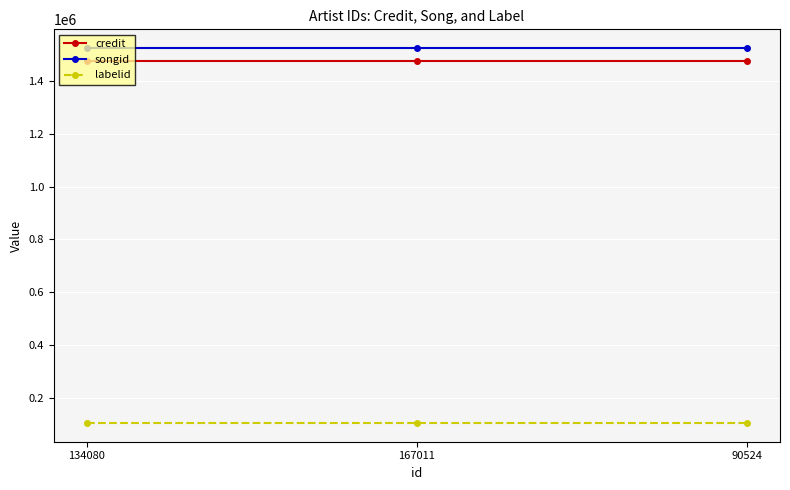

What is the value of the songid point at the 3rd from the left?

1525888